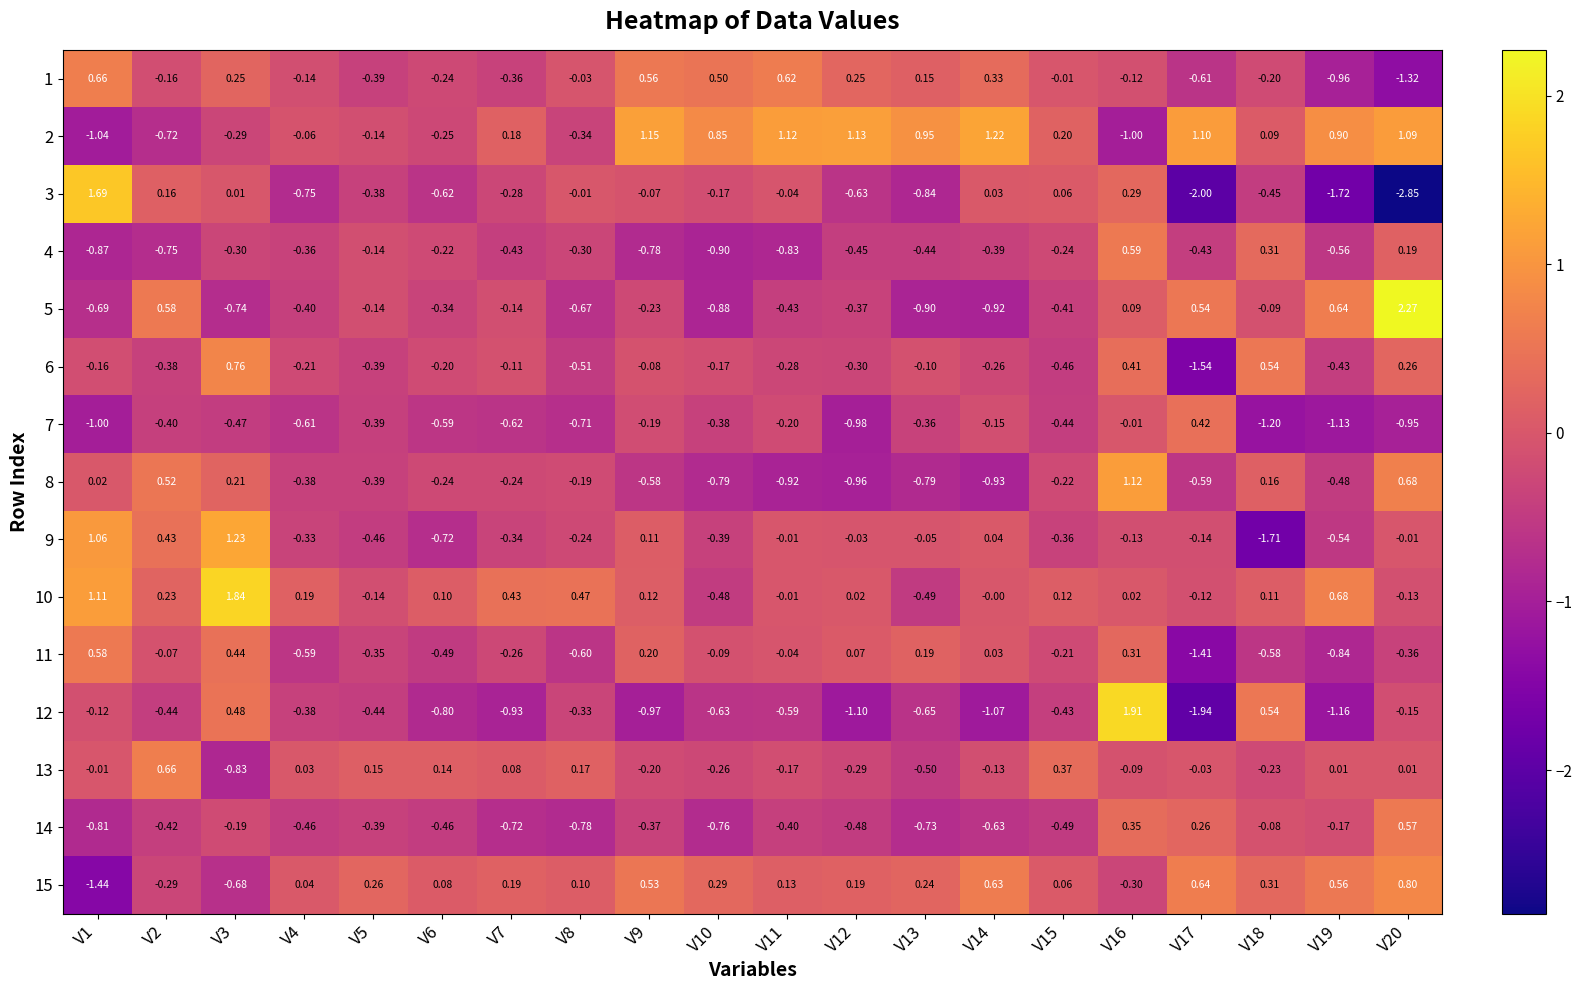

How many values in 9 are below zero?

15